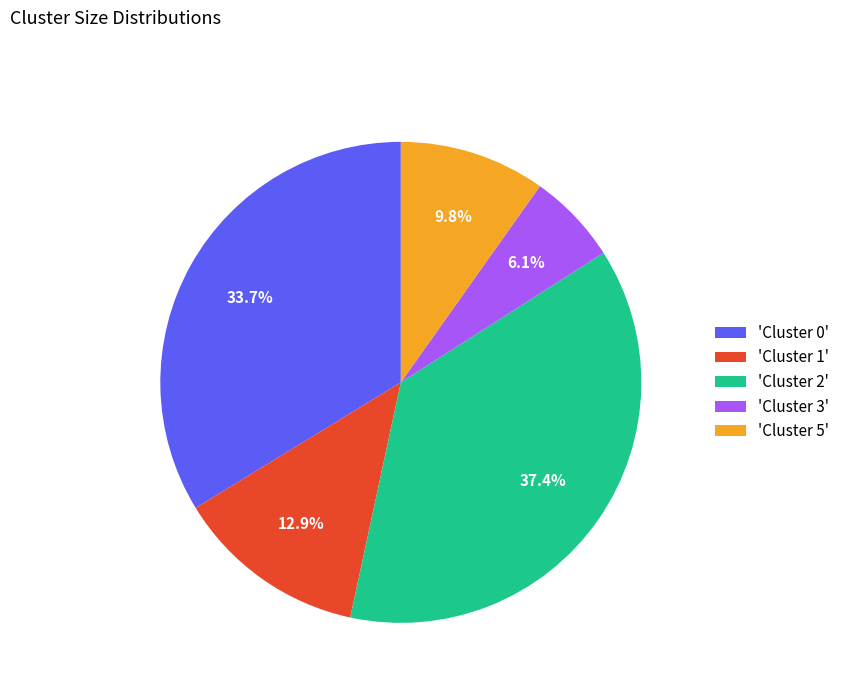

What portion of the pie excludes 'Cluster 0'?

66.3%